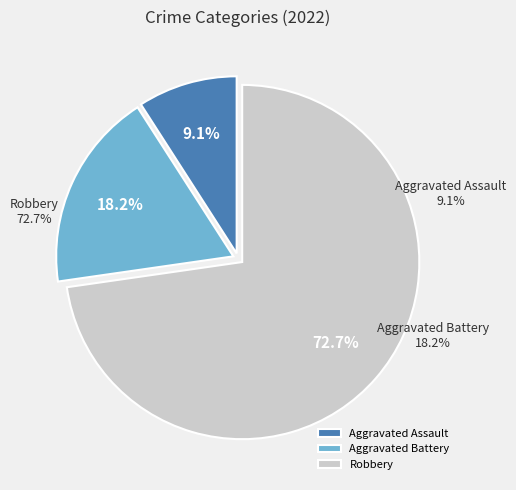

What is the total percentage of Robbery and Aggravated Assault?

81.8%